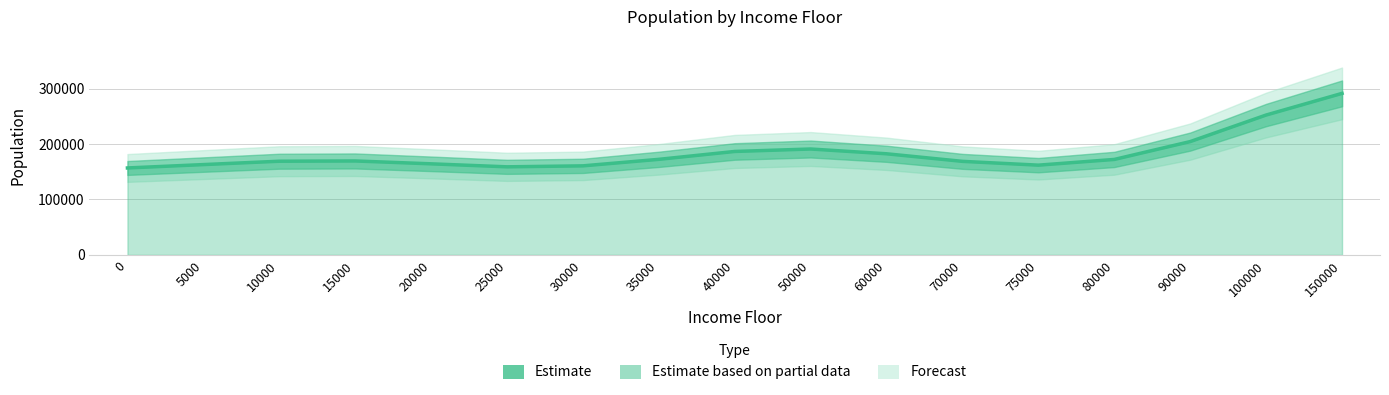

Rank the categories by value from lowest to highest.

0, 25000, 30000, 75000, 5000, 20000, 70000, 10000, 15000, 80000, 35000, 60000, 40000, 50000, 90000, 100000, 150000